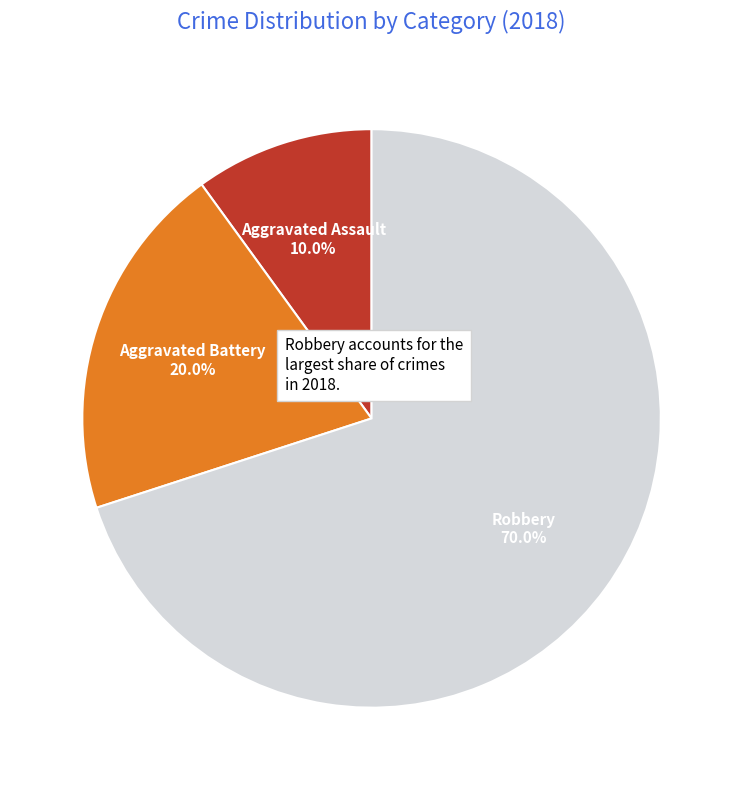

Is there any slice that represents more than half of the pie?

Yes